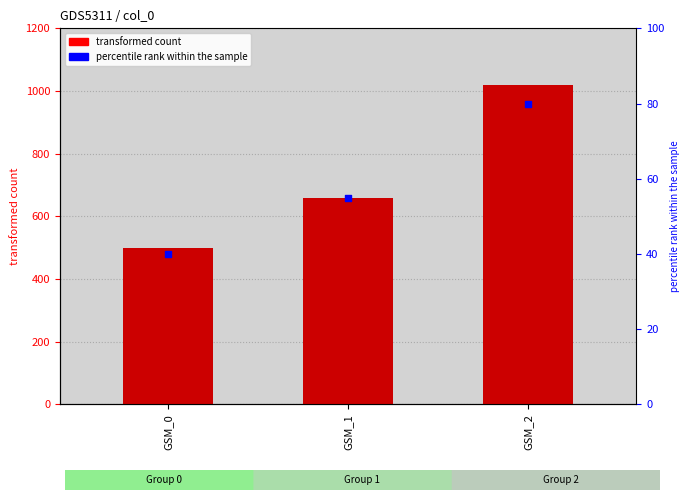

What is the total value across all series at GSM_1?

715